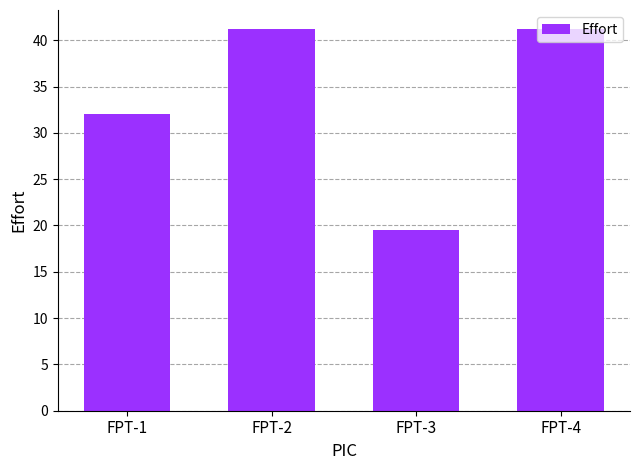

What is the sum of the values at FPT-4 and FPT-1?

73.2